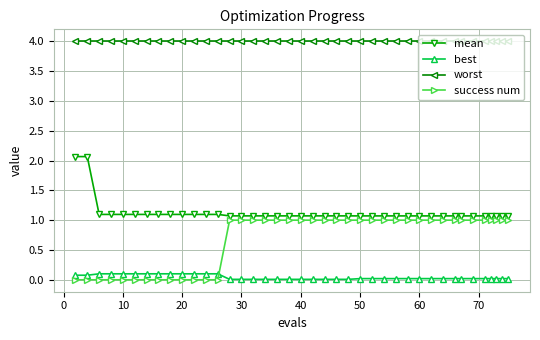

At how many categories does at least one series exceed 3?

40